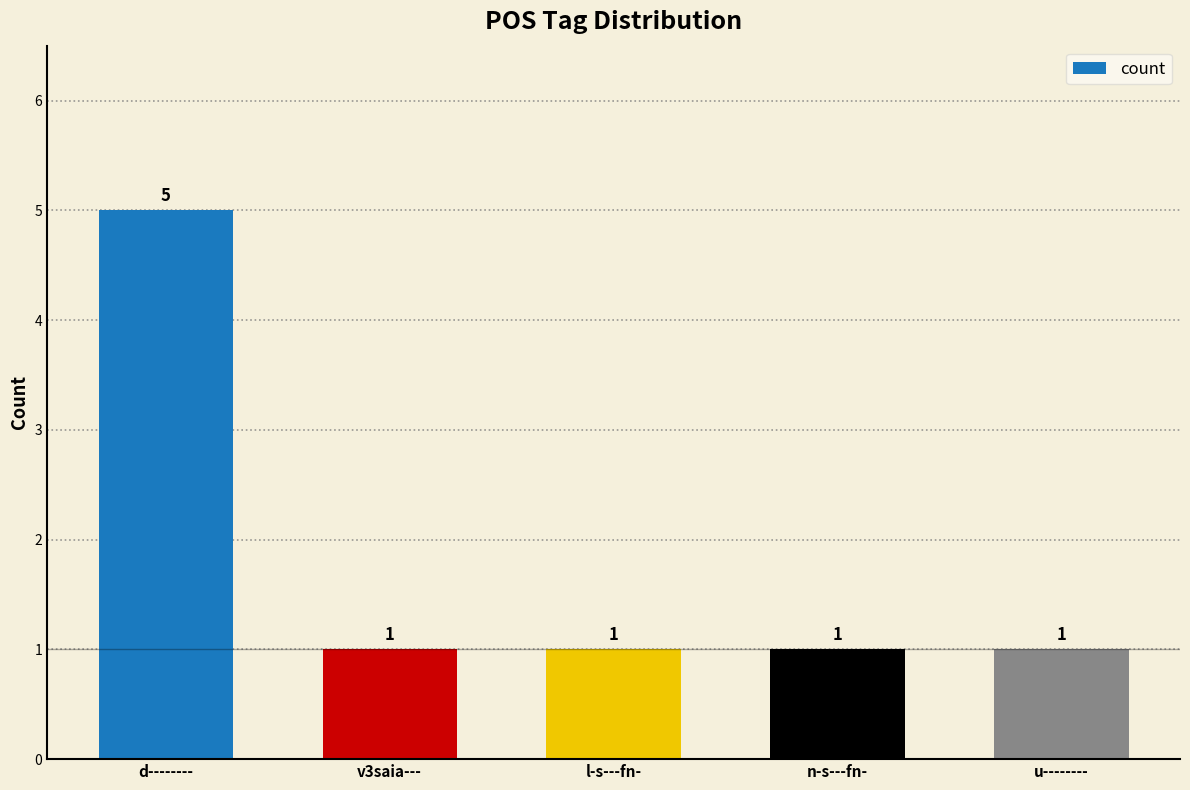

What is the greatest value displayed?

5